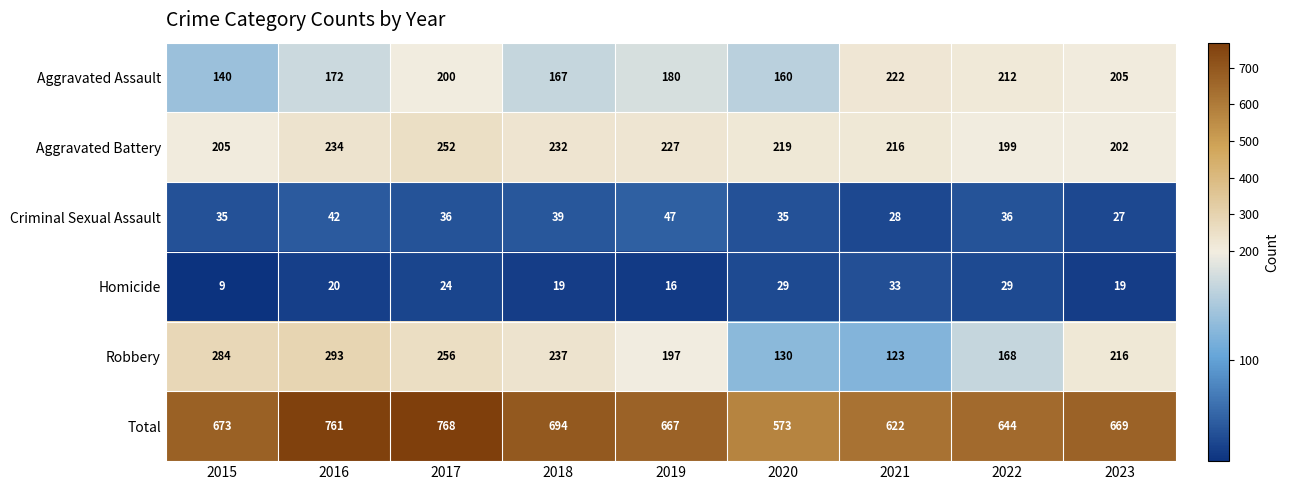

What is the sum of the Robbery values at 2020 and 2017?

386